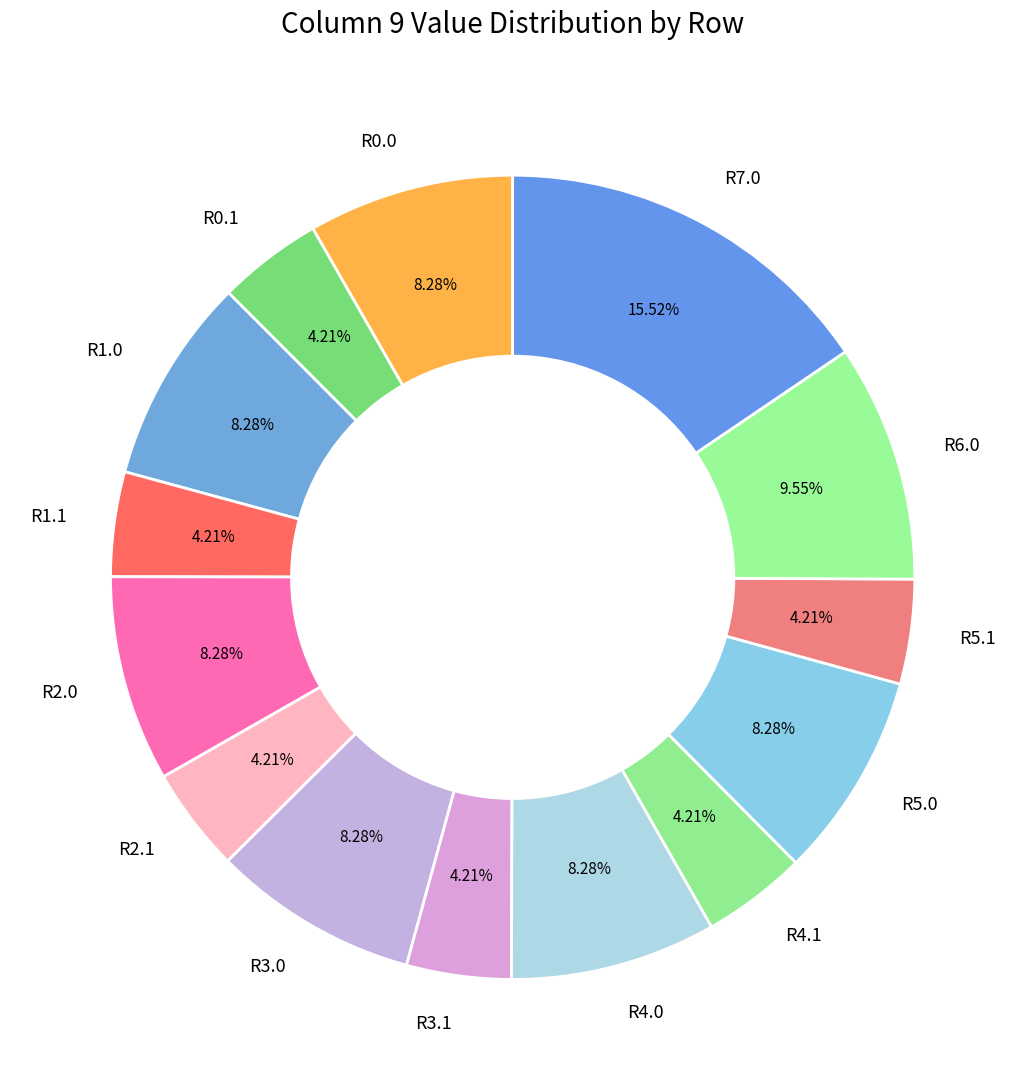

Approximately how many times larger is the value at R3.0 compared to R0.1?

2.0